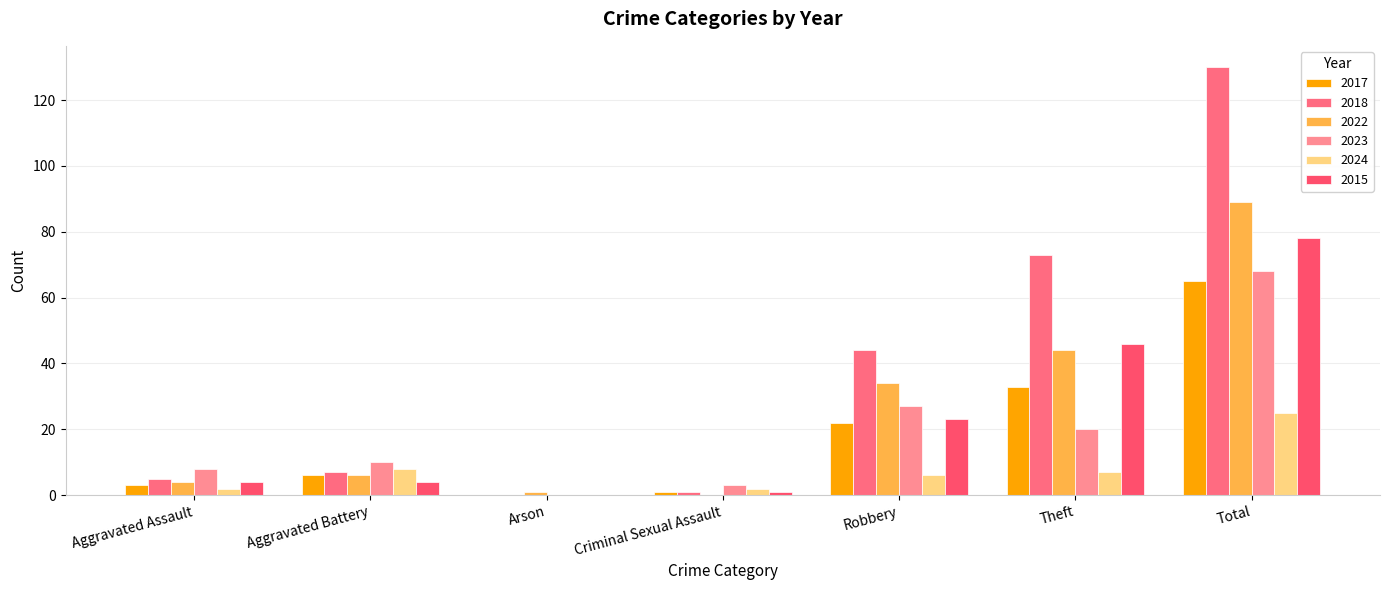

Are the bars horizontal?

No